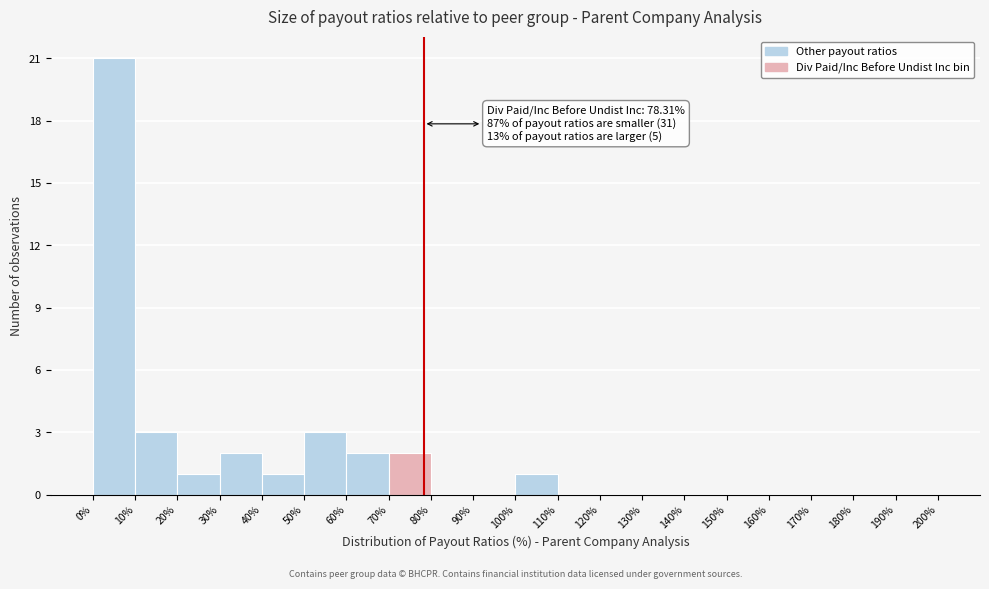

Which range on the x-axis has the tallest bar?

0% to 10%